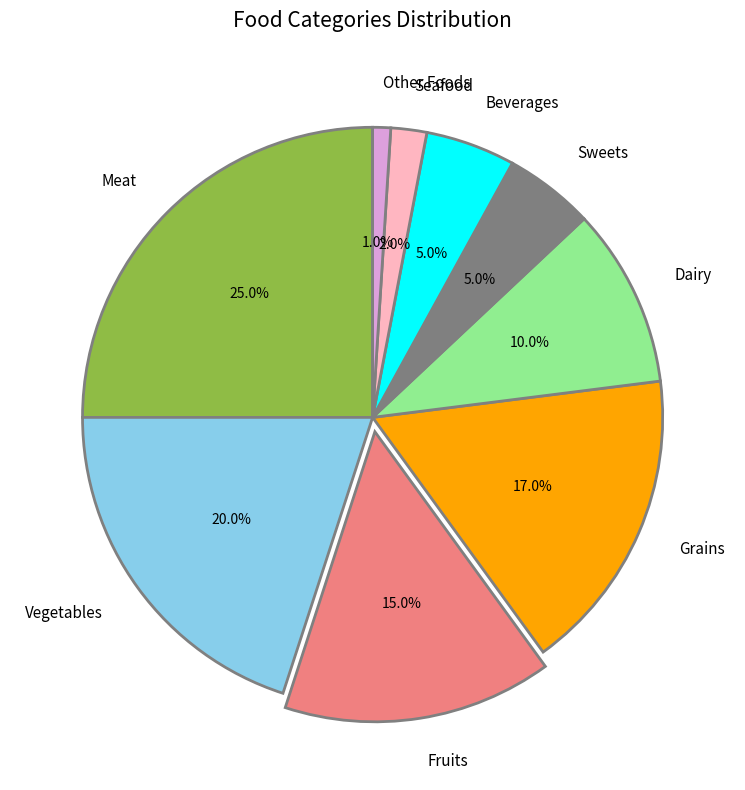

What is the total percentage of Other Foods and Meat?

26.0%